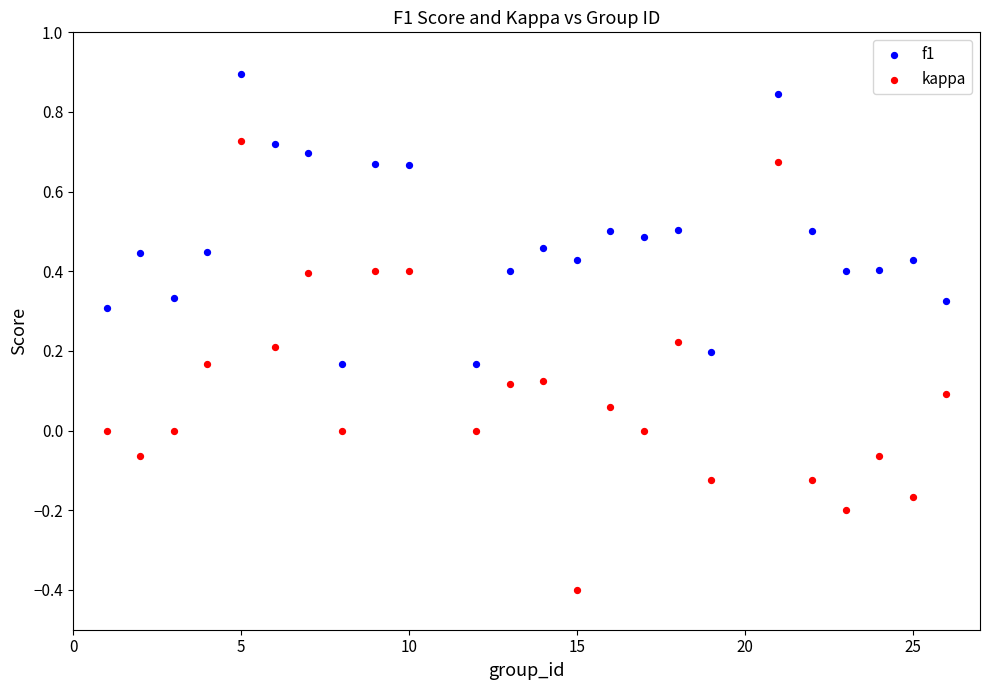

Which series contains the lowest Y value?

kappa